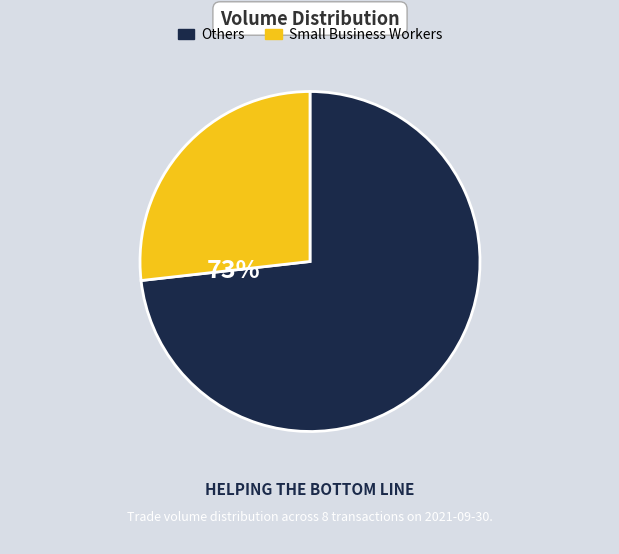

Does 2 account for over 50% of the chart?

No